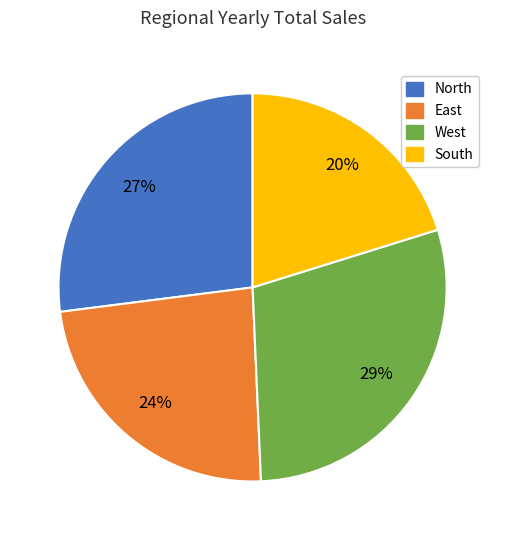

To the nearest percent, what is the combined percentage of South and East?

44%